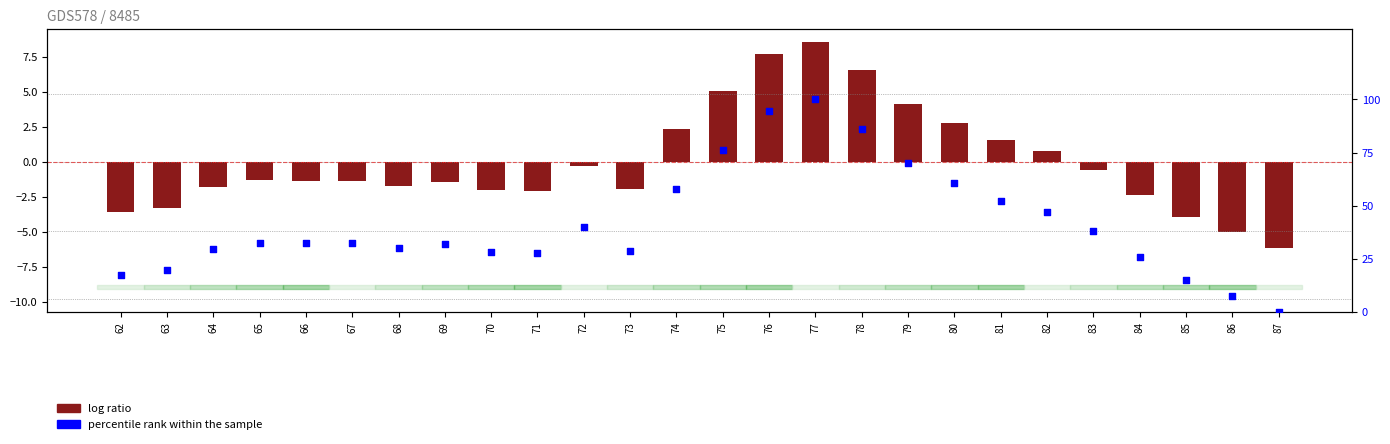

What is the total value across all series at 75?

81.5